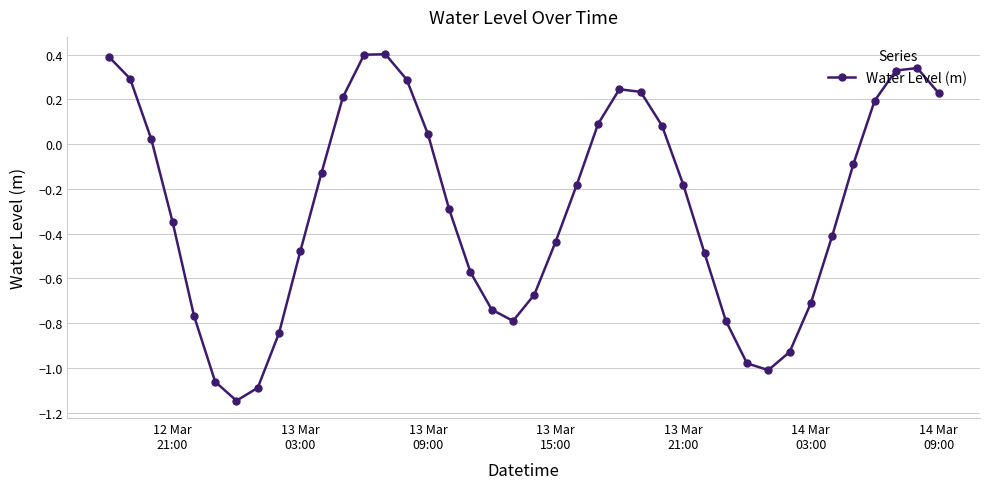

How many interior local peaks (higher than both neighbors) does the data have?

3